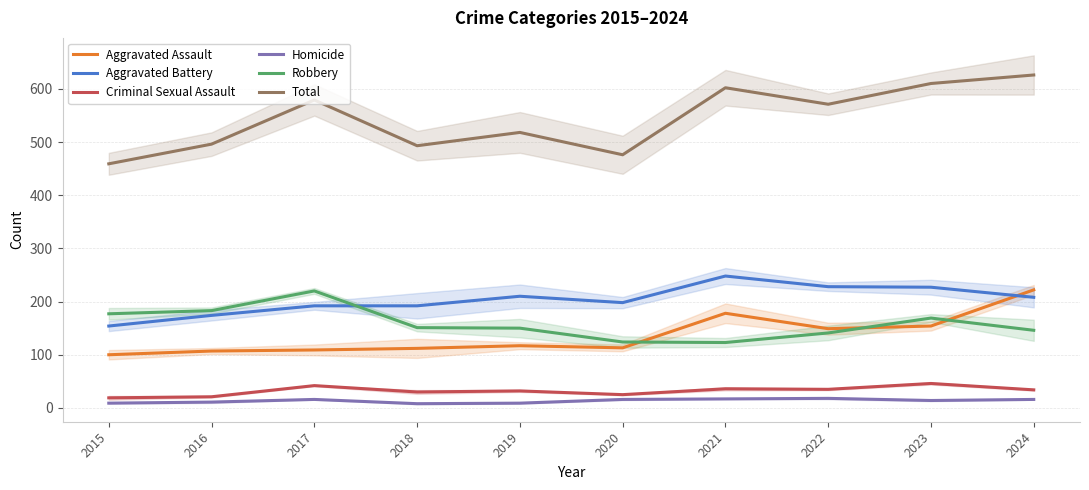

What value does the Aggravated Assault series have at 2020?

113